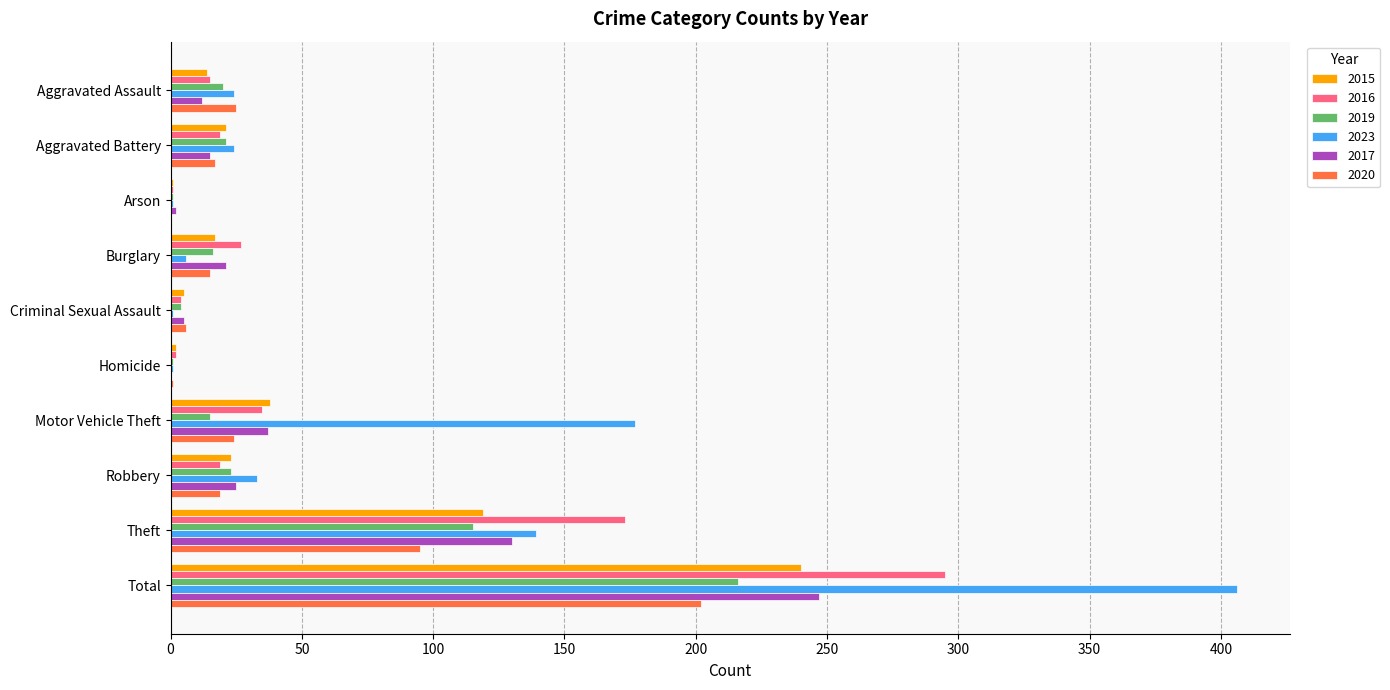

Is it true that 2016 equals 15 at Aggravated Assault?

True